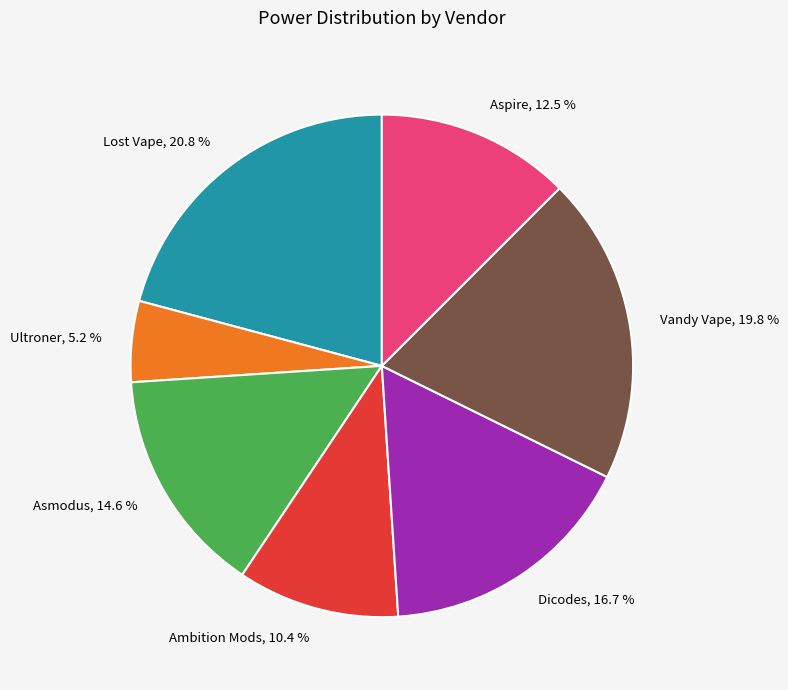

Which category has the biggest portion of the pie?

Lost Vape